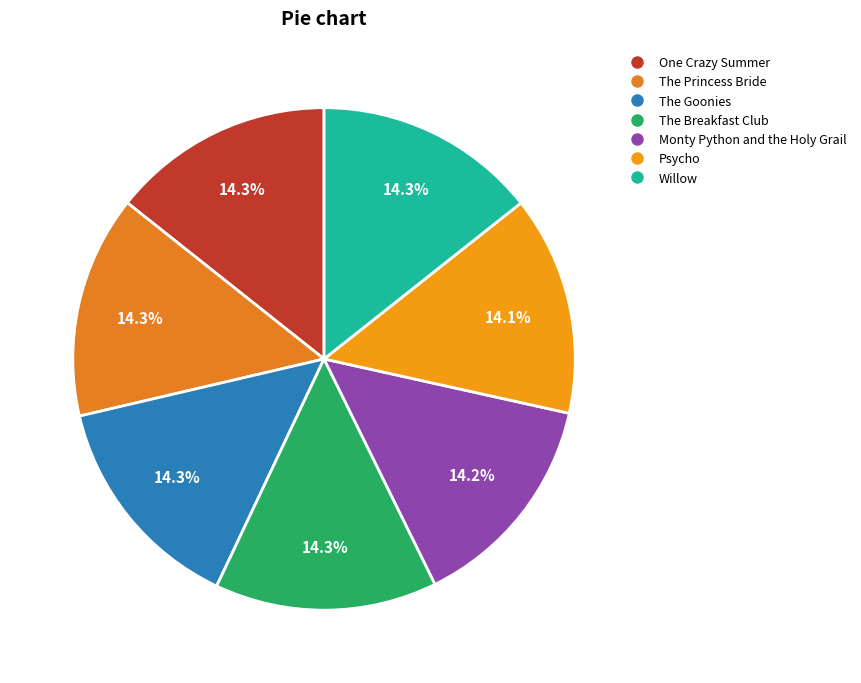

How many segments does this pie chart have?

7